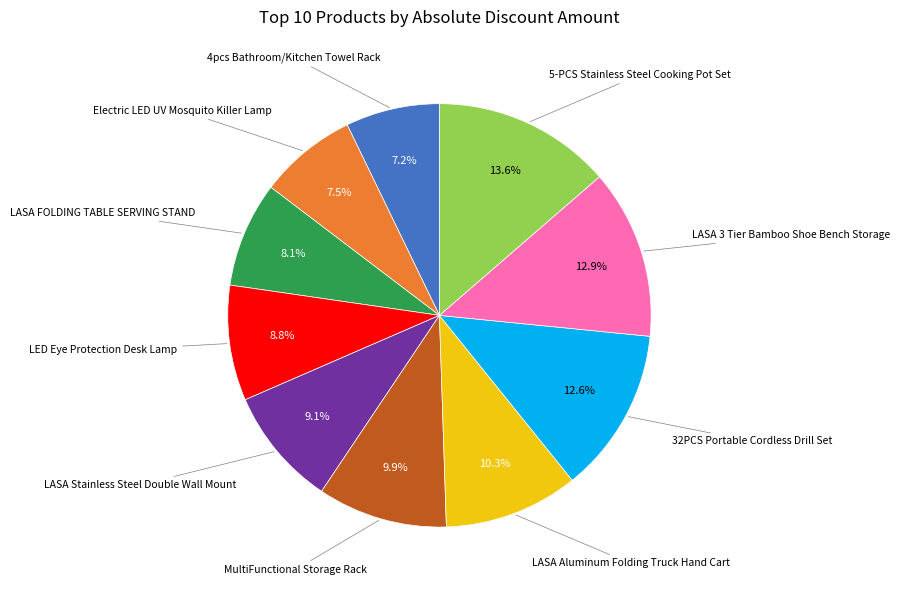

Is there any slice that represents more than half of the pie?

No